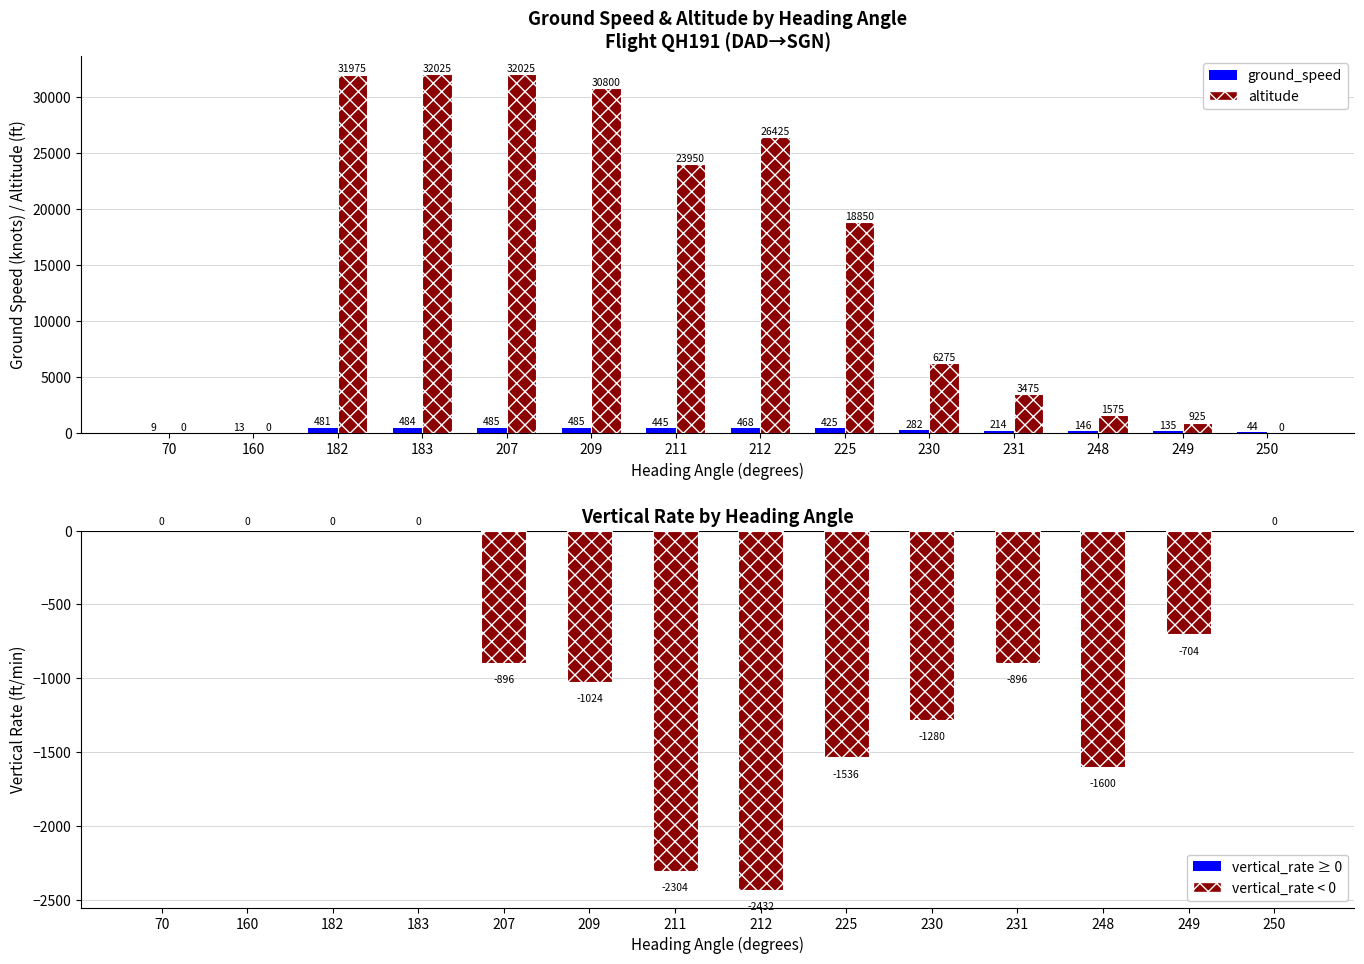

Count the number of categories in the chart.

14